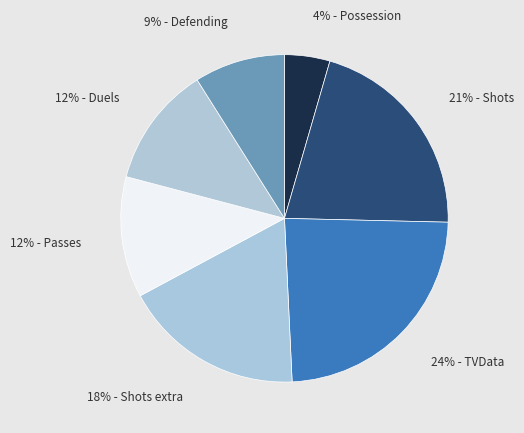

How many segments does this pie chart have?

7